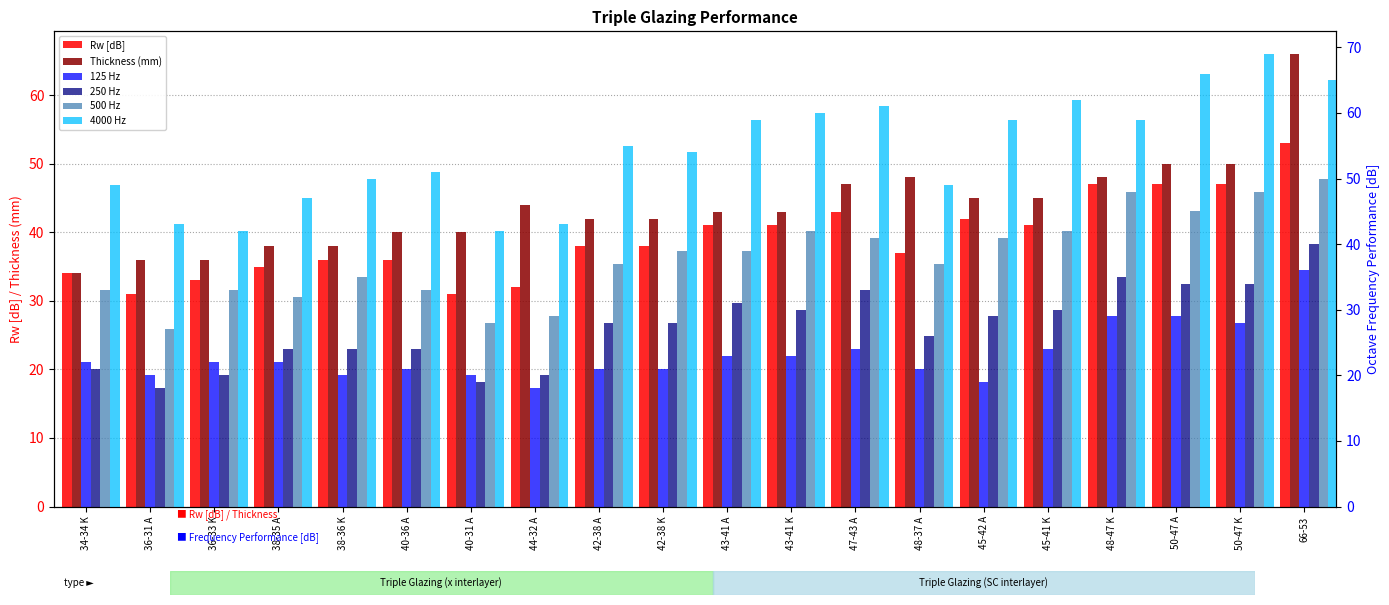

What is the approximate value of Thickness (mm) at 47-43 A?

47